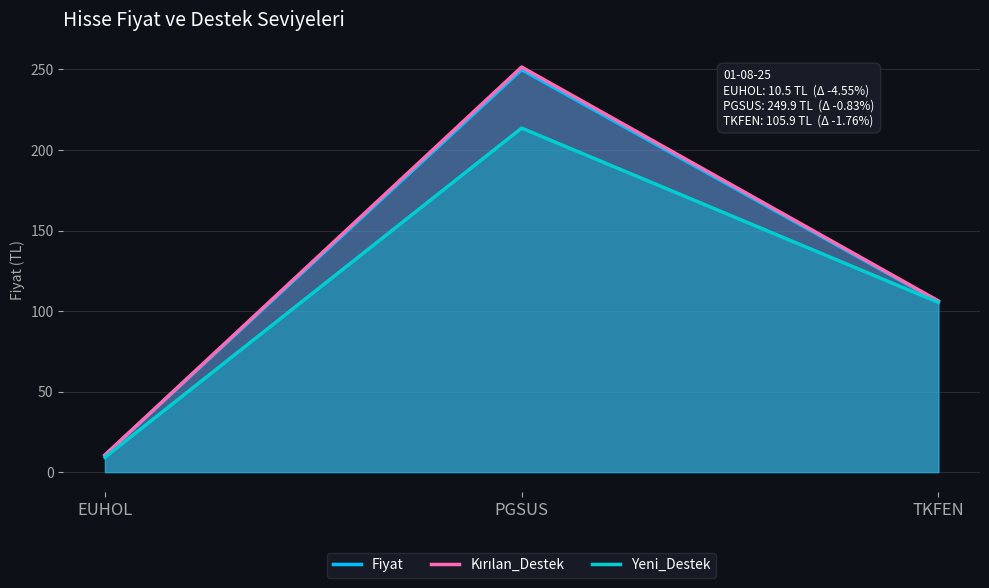

How many lines are shown in the chart?

3